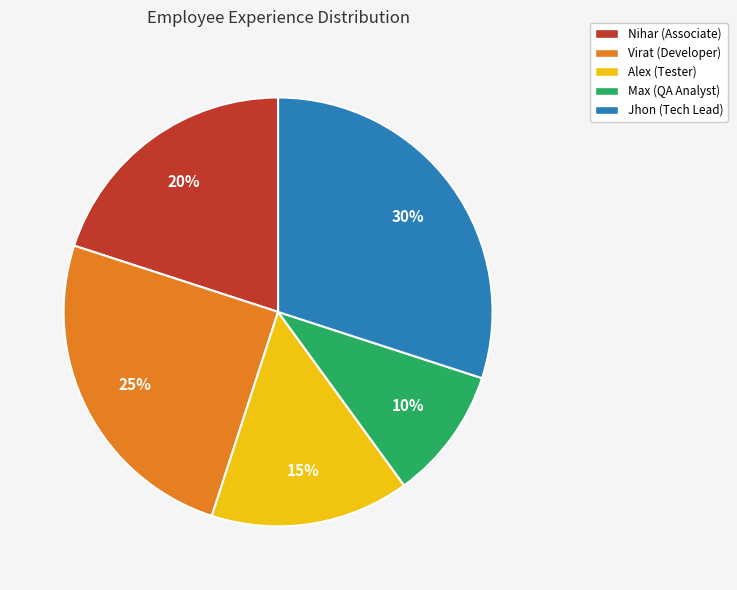

Combined, do Jhon (Tech Lead) and Max (QA Analyst) account for over 50%?

No